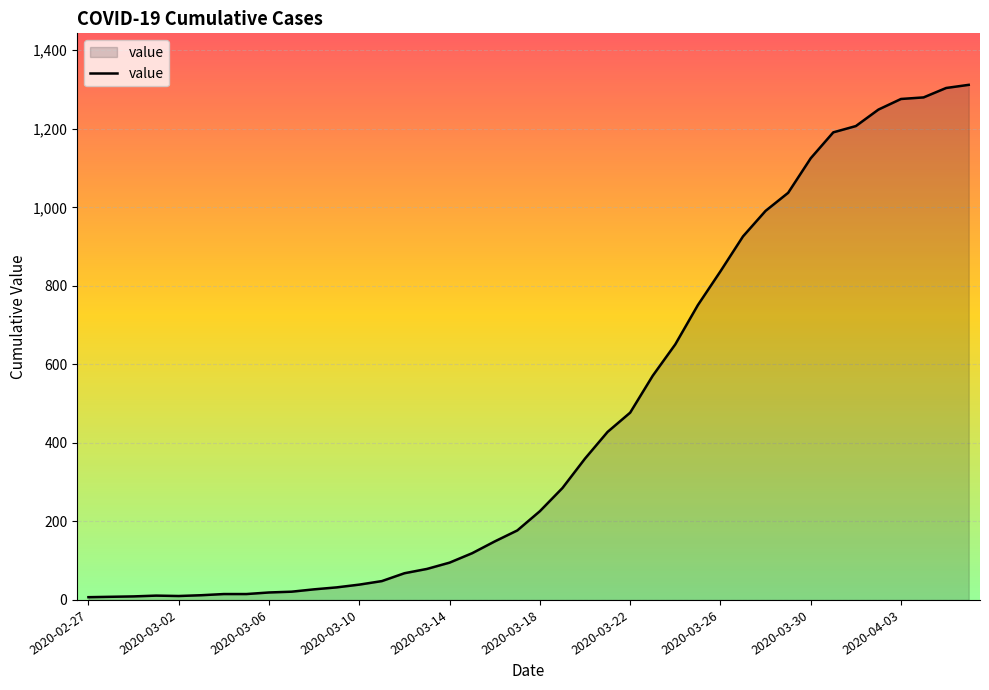

What is the difference between the maximum and minimum values?

1305